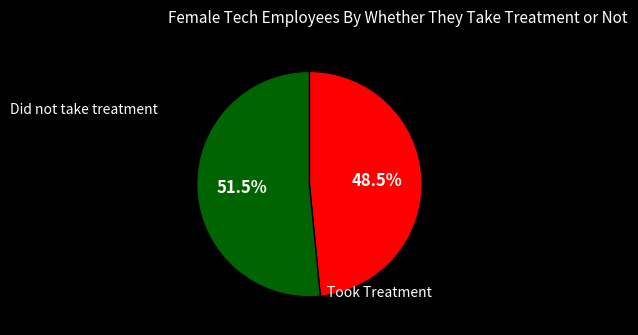

Is there any slice that represents more than half of the pie?

Yes